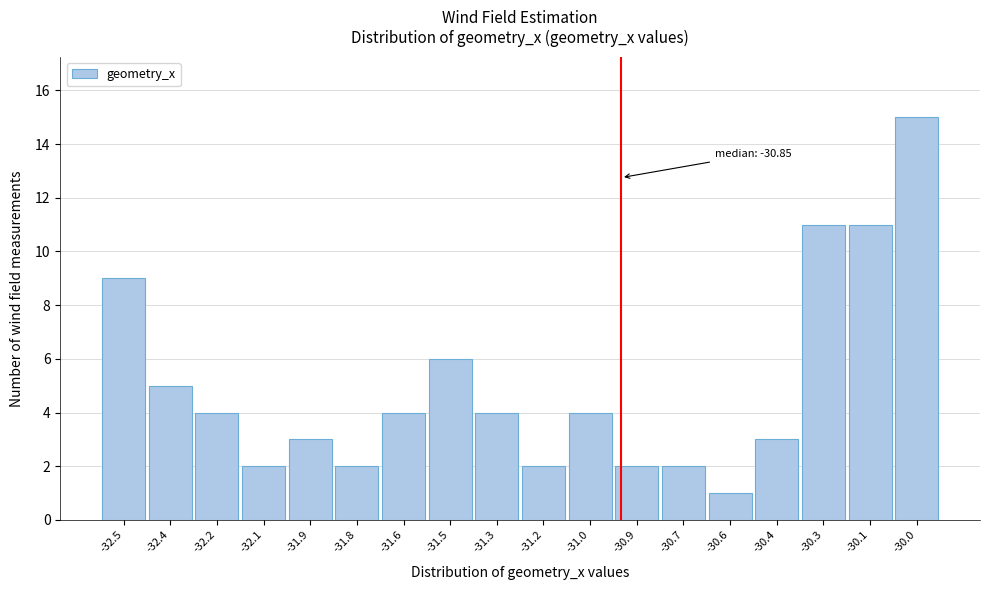

Reading left to right, extract all data points from this chart.

9	5	4	2	3	2	4	6	4	2	4	2	2	1	3	11	11	15